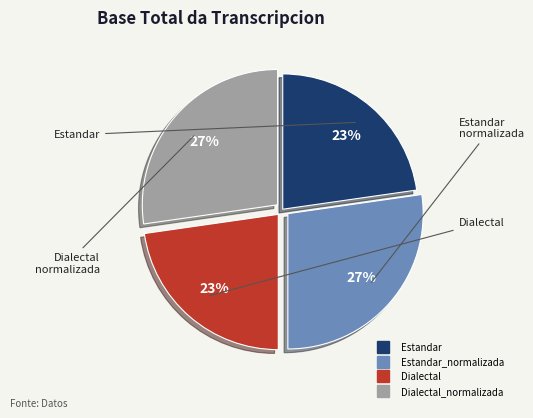

To the nearest percent, what is the average slice percentage?

25%